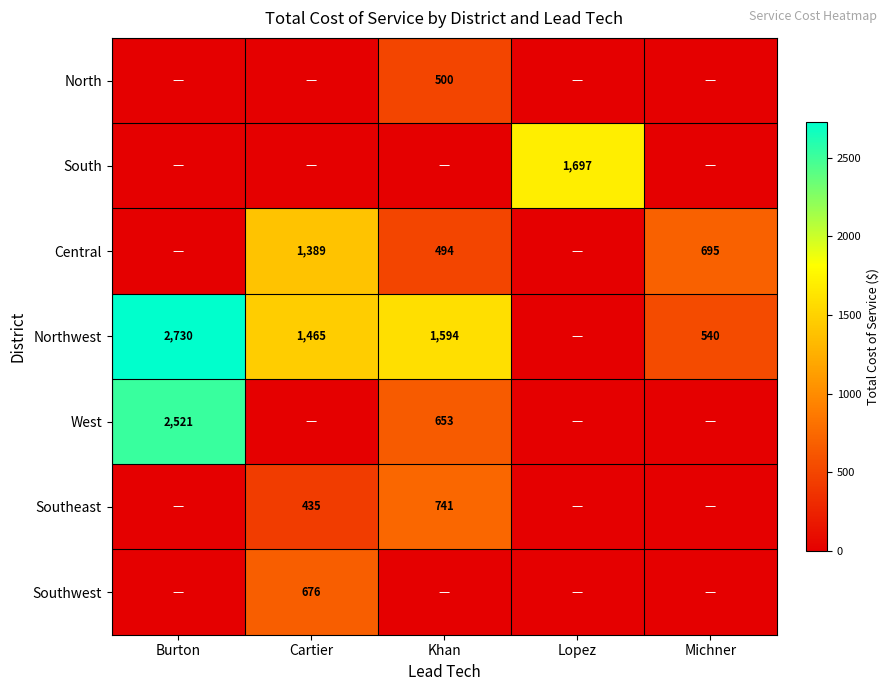

What is the difference between the Southeast values at Cartier and Khan?

306